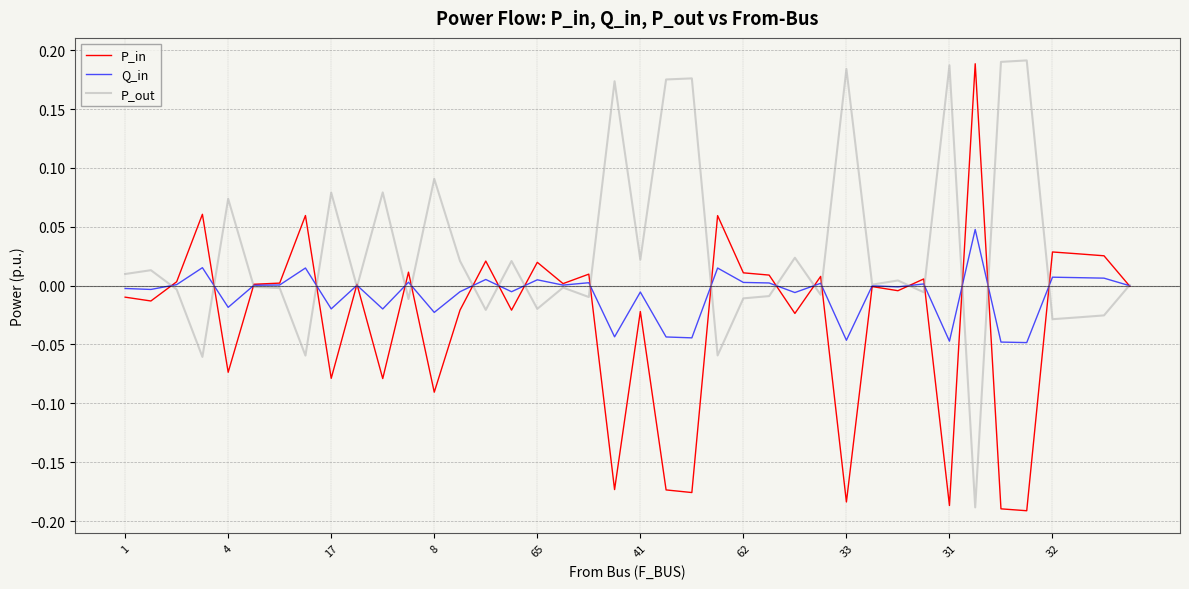

Which series has the largest total across all categories?

P_out